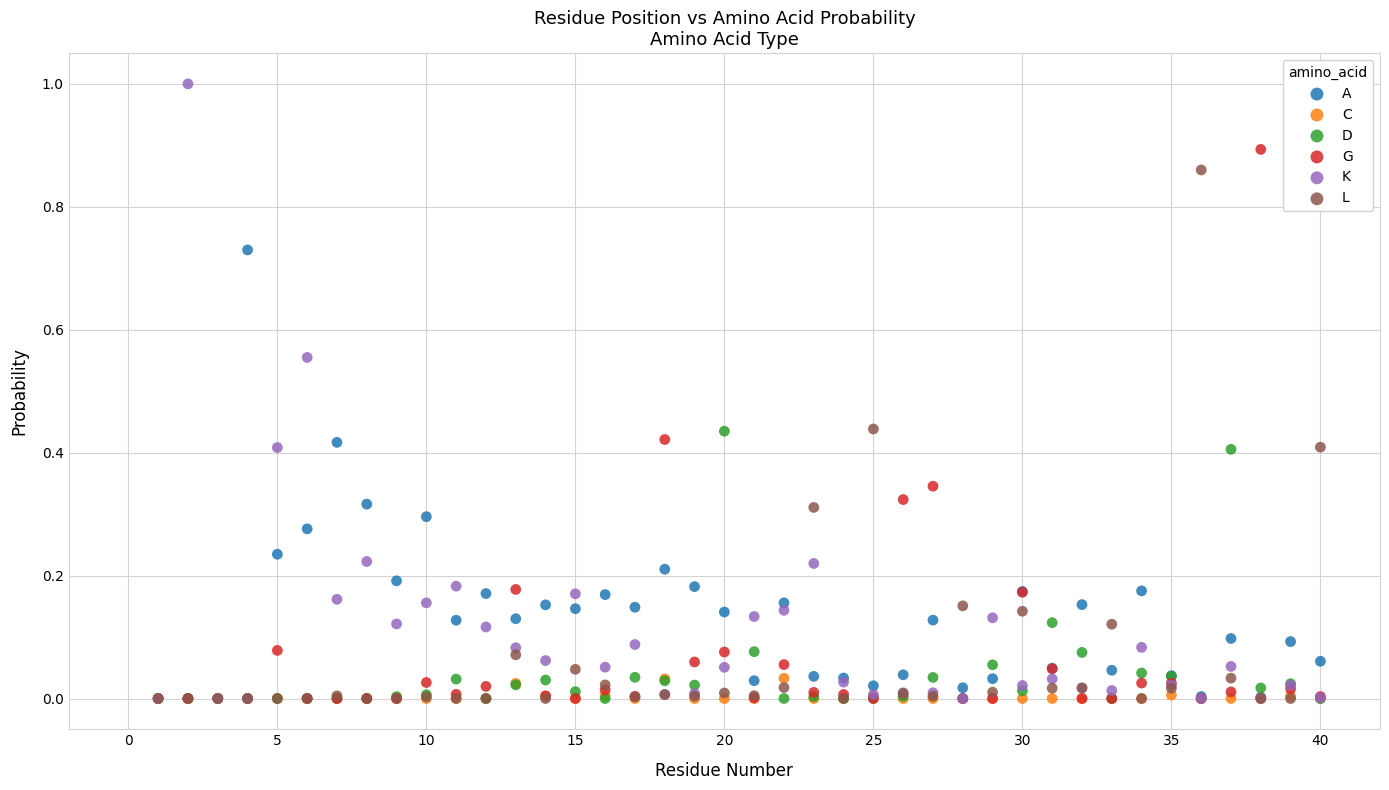

What are all the series names shown in the legend?

A, C, D, G, K, L